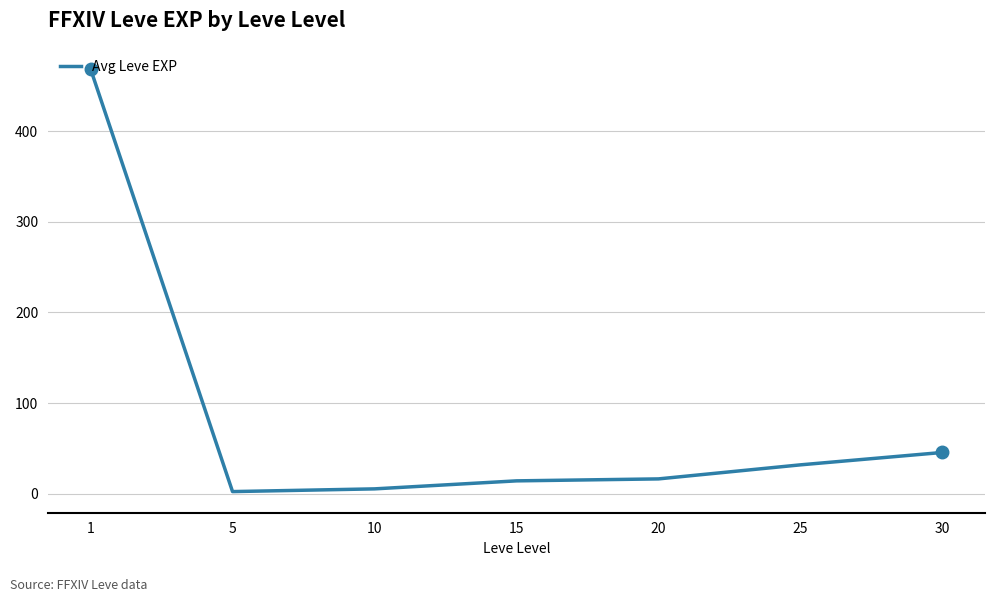

How many lines are shown in the chart?

1